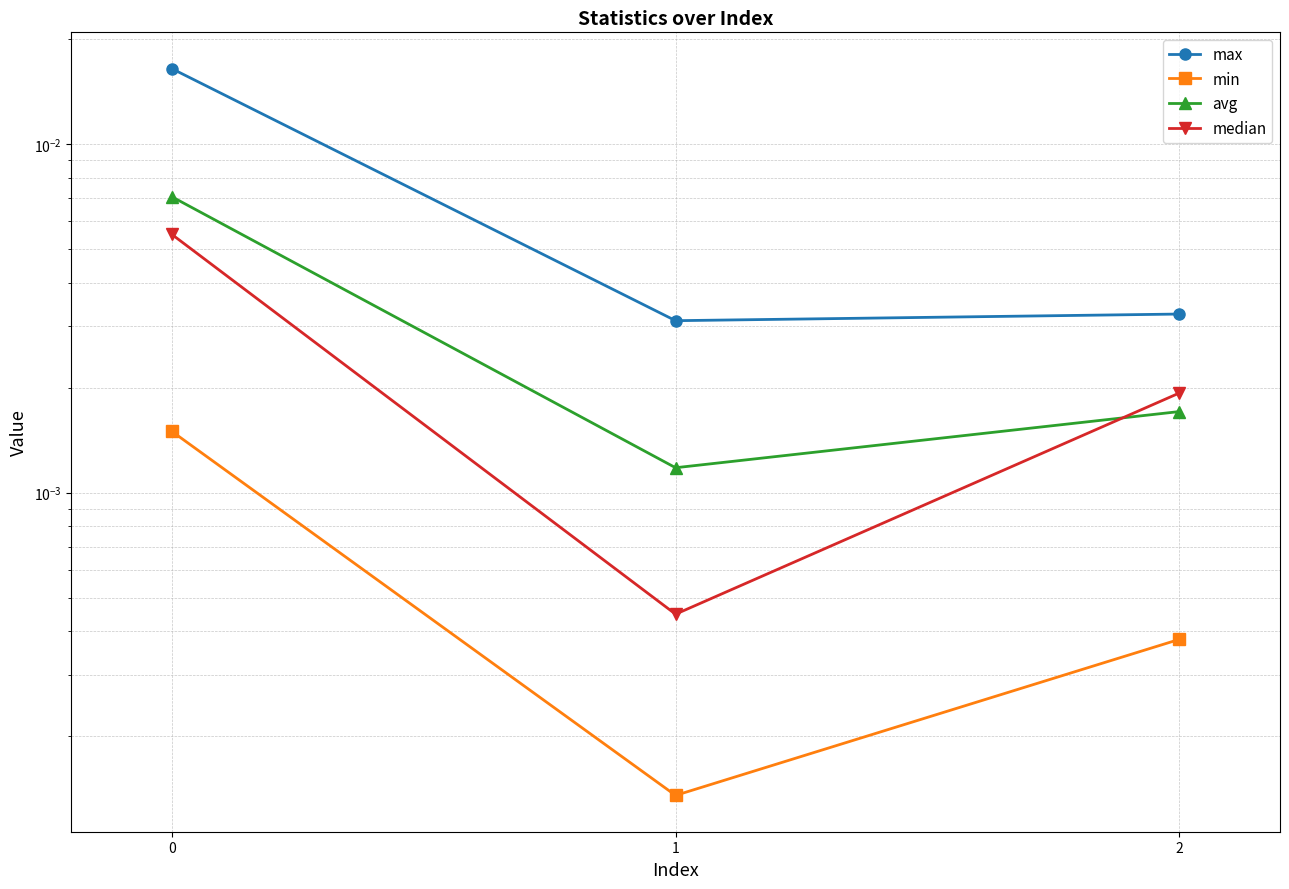

At 2, list the series in order from largest to smallest.

max, median, avg, min